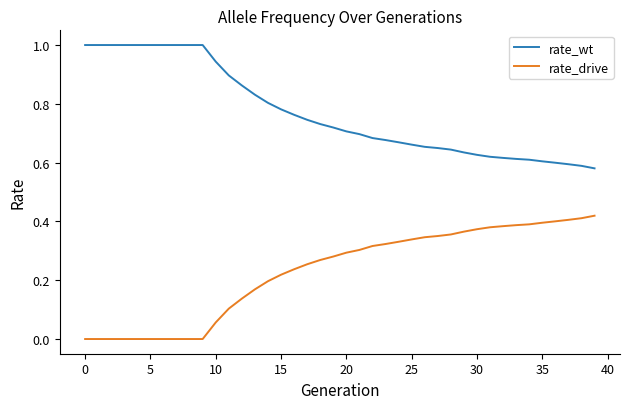

Which series has the largest total across all categories?

rate_wt